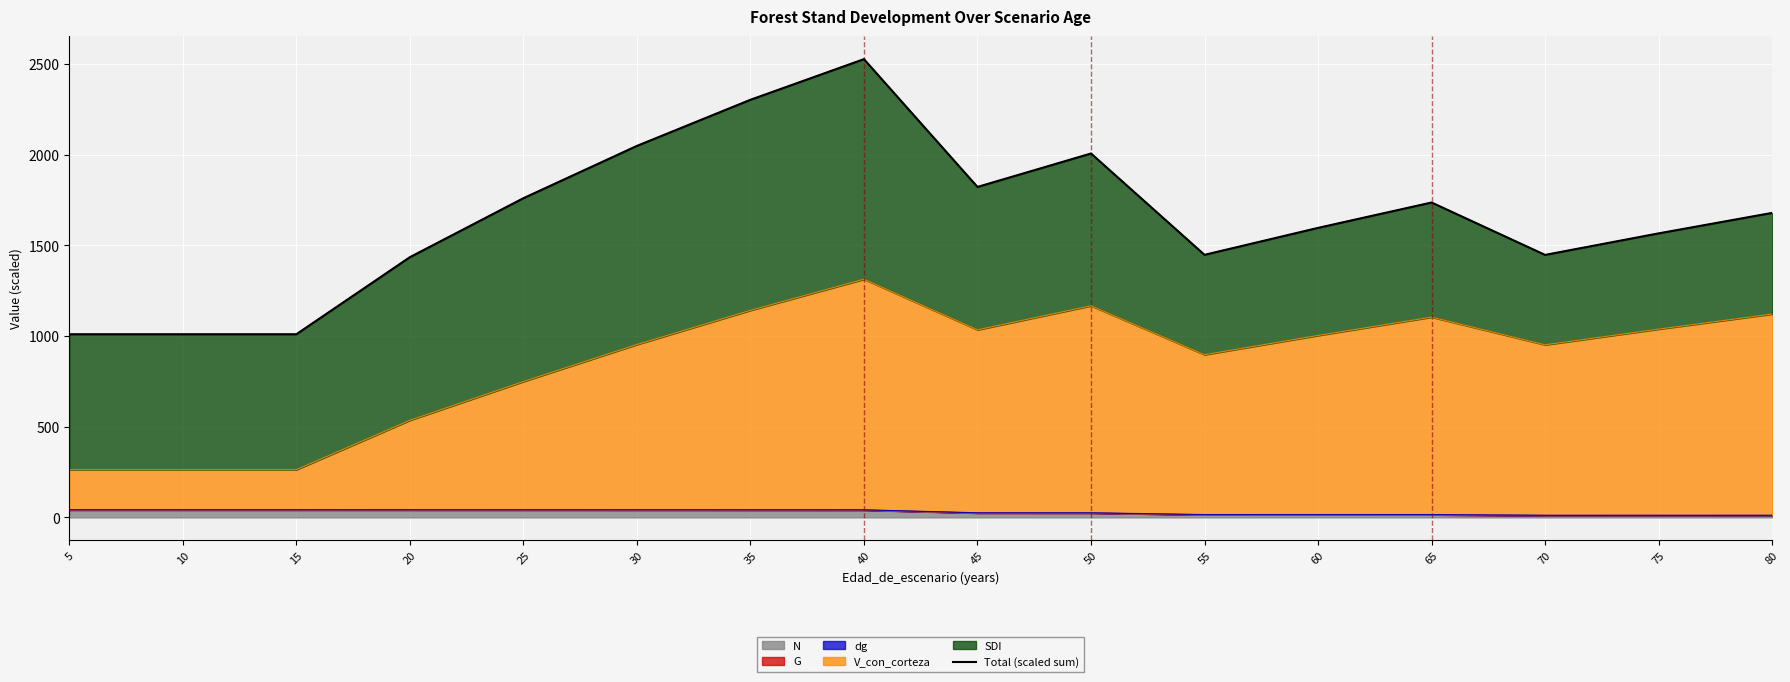

Where is the data nearest to the value 1768?

25